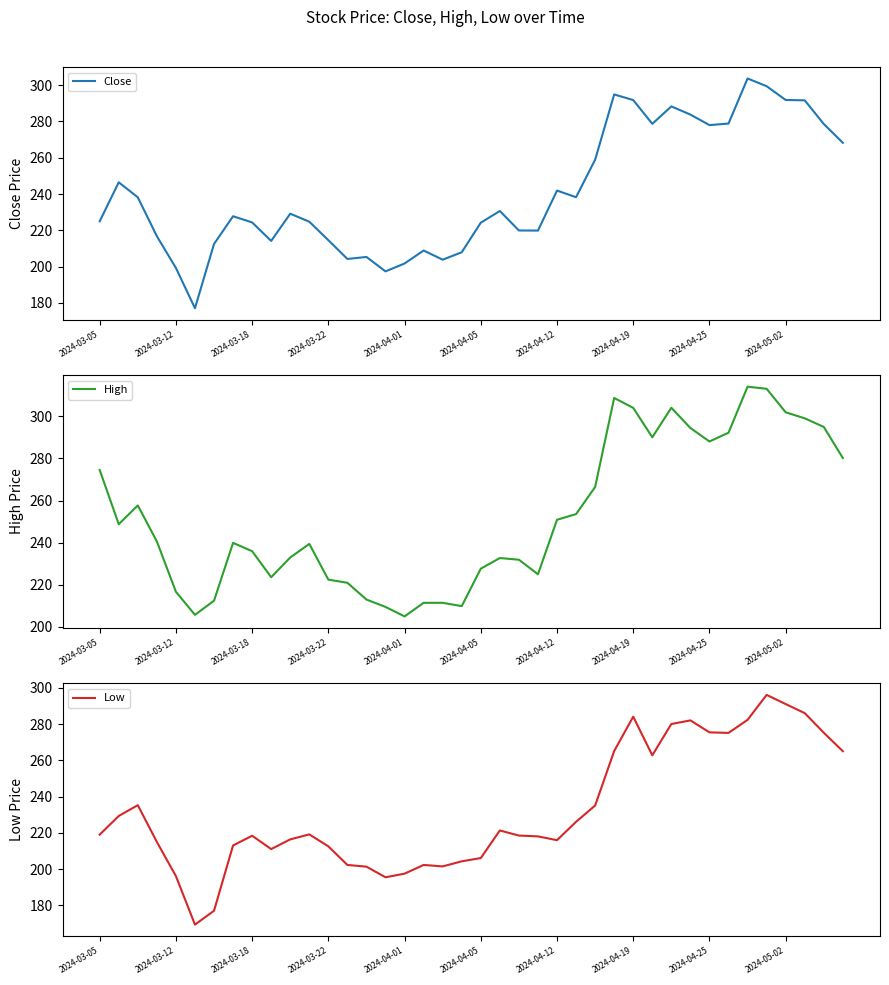

What is the highest value of the Close series?

303.7